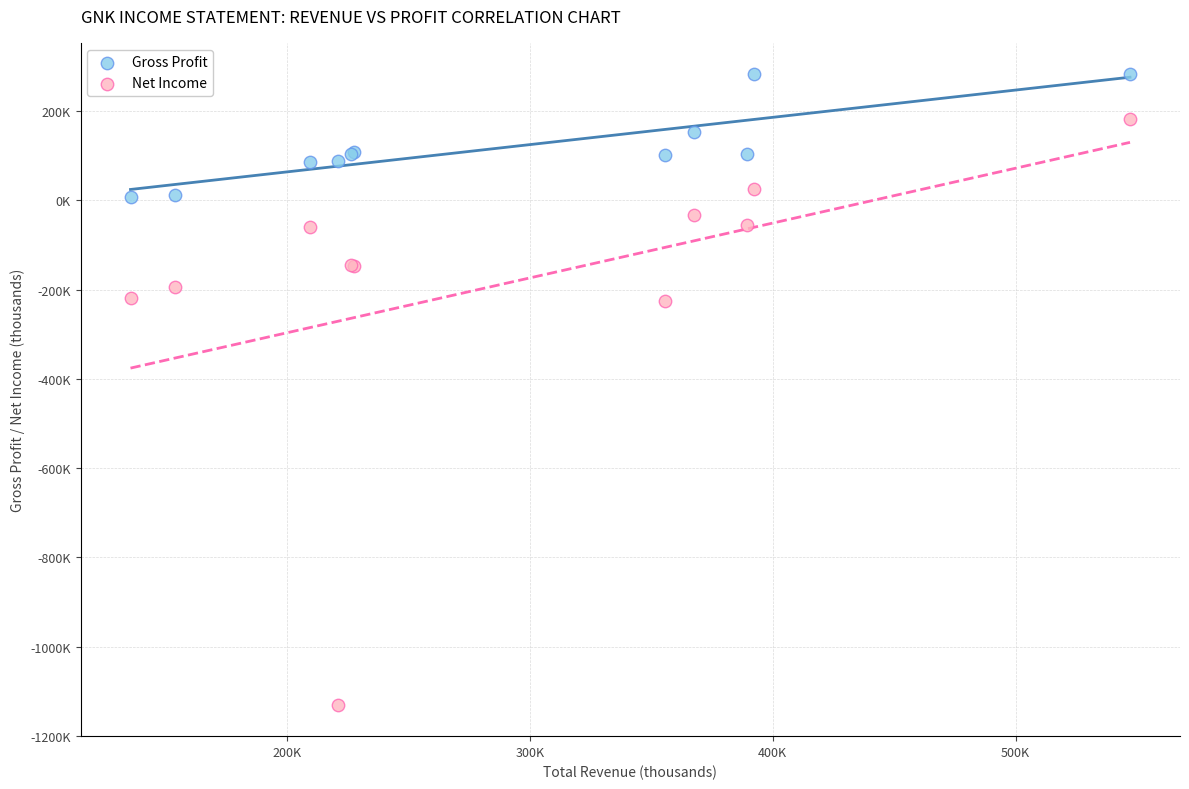

What are all the series names shown in the legend?

Gross Profit, Net Income